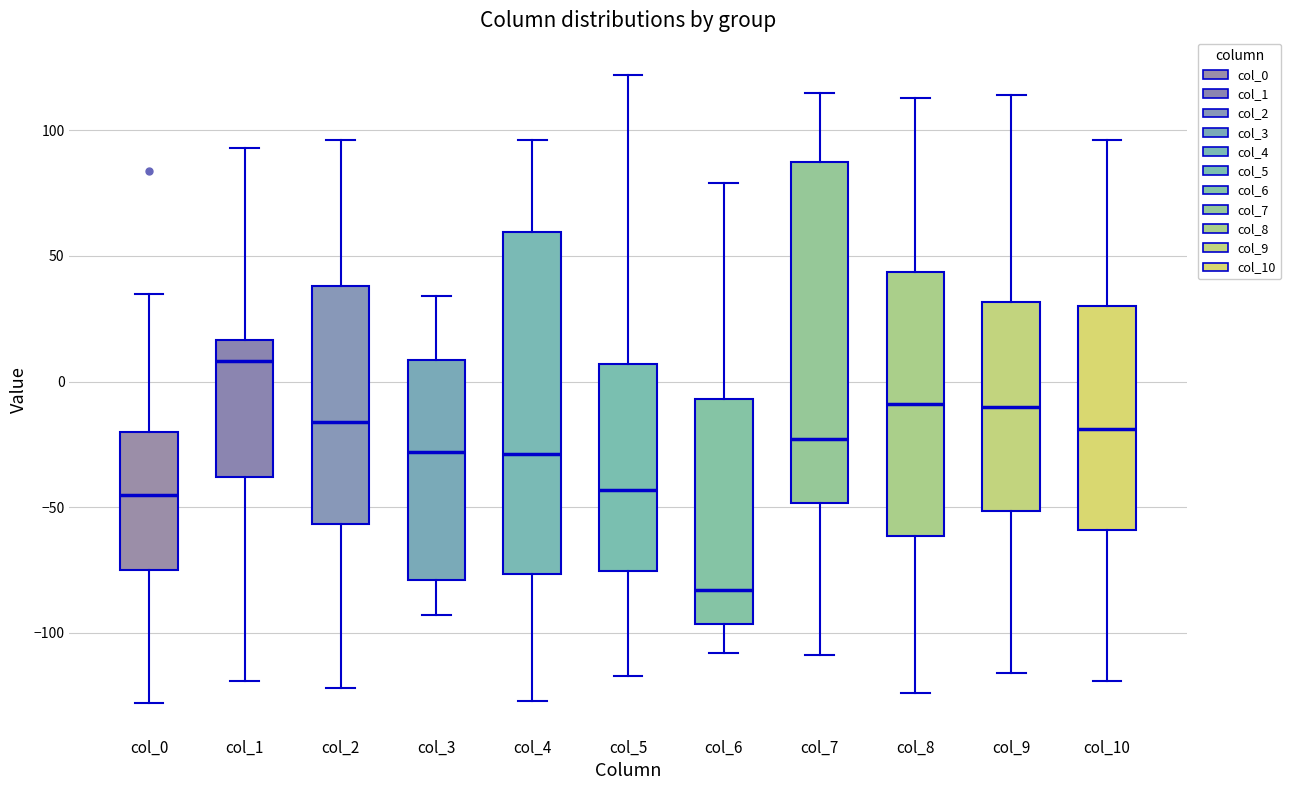

Reading left to right, read every box against the y-axis: the position of its median line, the range the box covers, and the ends of its whiskers. The values are not printed on the chart, so give them approximately, as read against the axis.

col_0: median -45, box -75 to -20, whiskers -130 to 35
col_1: median 10, box -40 to 15, whiskers -120 to 95
col_2: median -15, box -55 to 40, whiskers -120 to 95
col_3: median -30, box -80 to 10, whiskers -95 to 35
col_4: median -30, box -75 to 60, whiskers -125 to 95
col_5: median -45, box -75 to 5, whiskers -115 to 120
col_6: median -85, box -95 to -5, whiskers -110 to 80
col_7: median -25, box -50 to 90, whiskers -110 to 115
col_8: median -10, box -60 to 45, whiskers -125 to 115
col_9: median -10, box -50 to 30, whiskers -115 to 115
col_10: median -20, box -60 to 30, whiskers -120 to 95